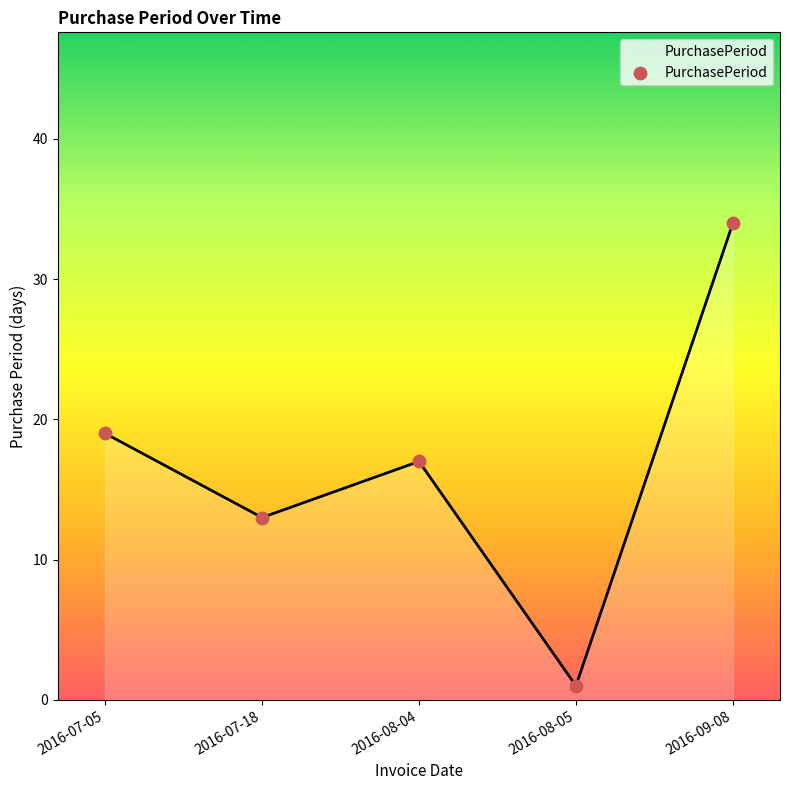

Approximately how many times larger is the value at 2016-09-08 compared to 2016-08-05?

34.0